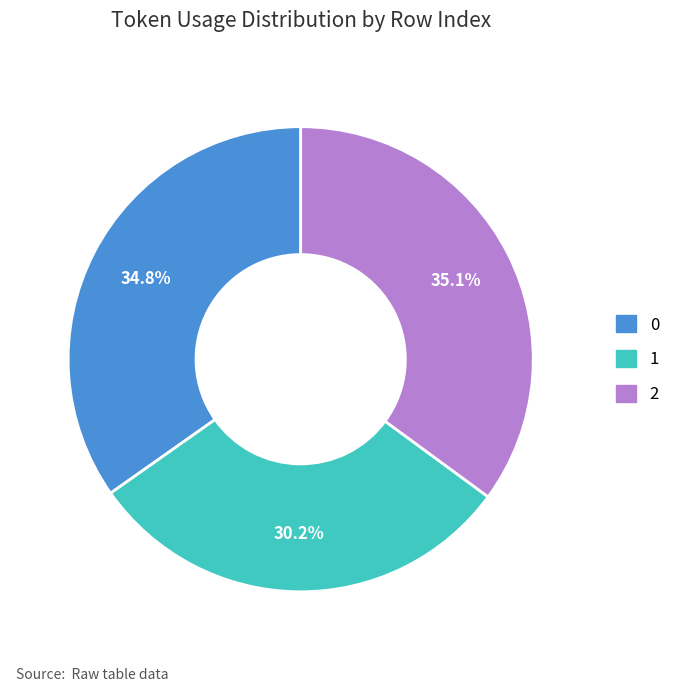

Between 2 and 1, which is larger?

2